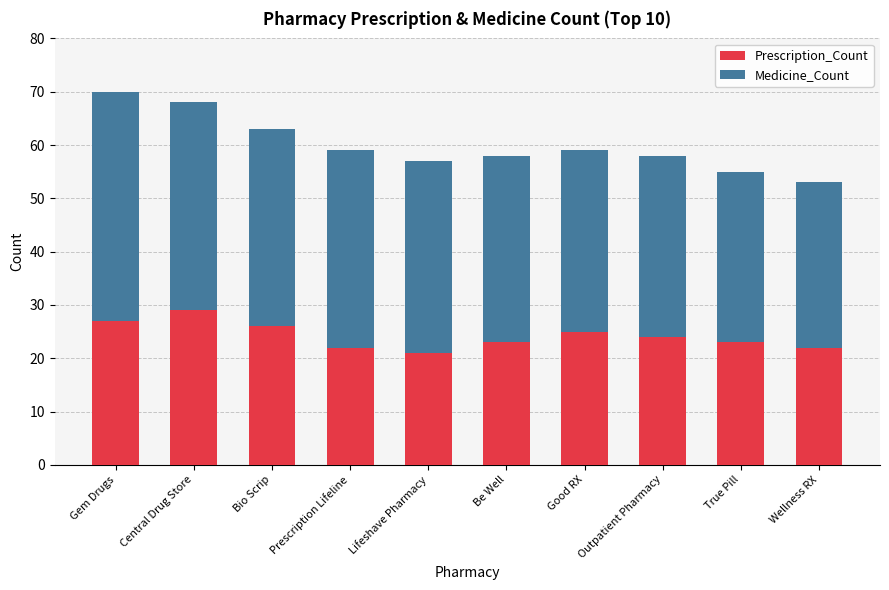

What is the sum of all Prescription_Count values?

242